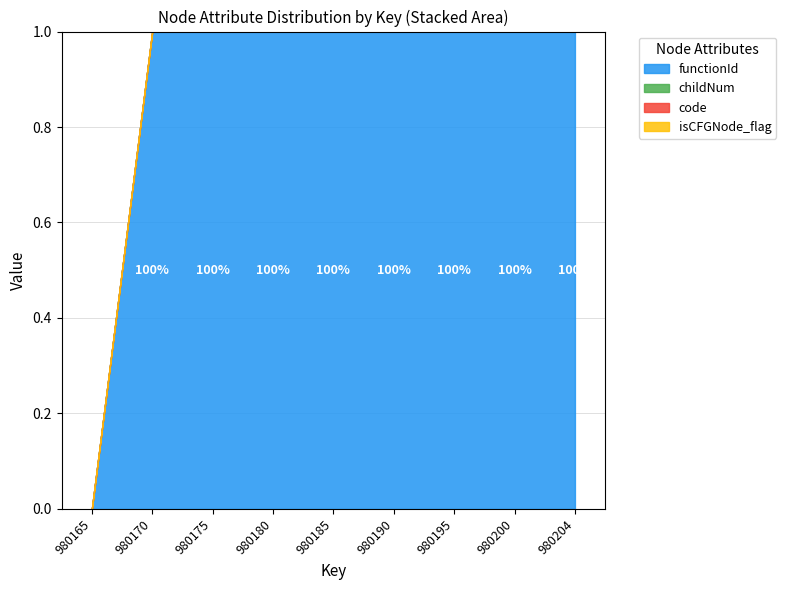

What is the difference between the maximum and minimum values in the functionId series?

1.0